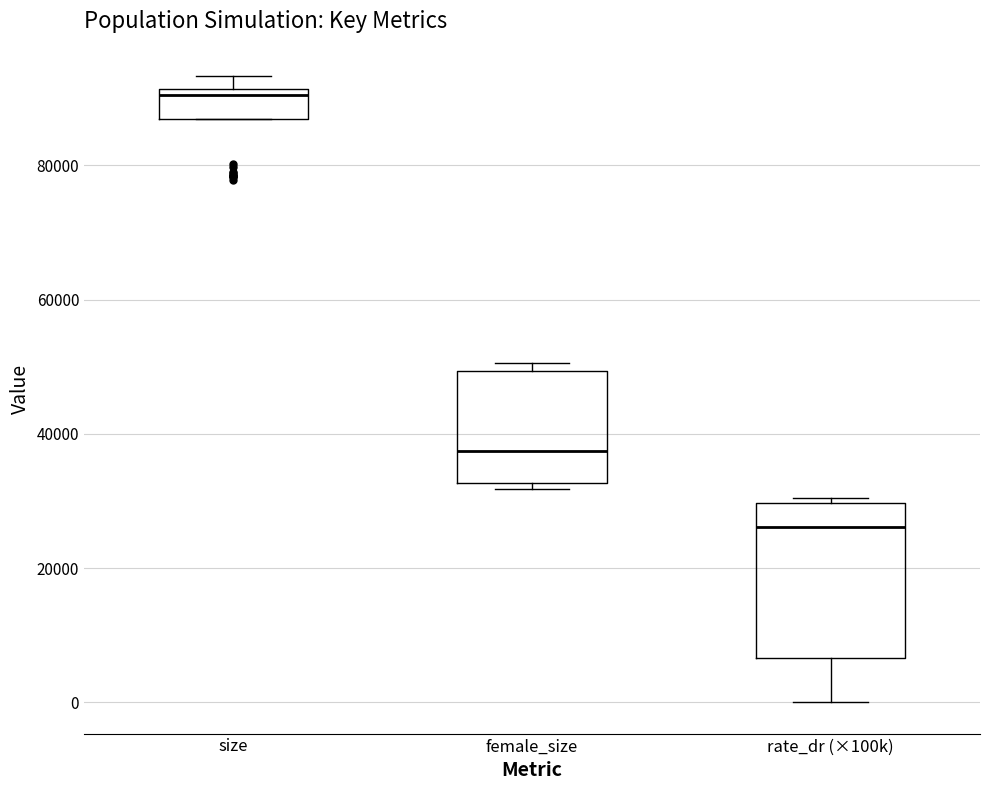

Where does the median line of the box for female_size sit on the y-axis? The values are not printed on the chart, so give them approximately, as read against the axis.

38000